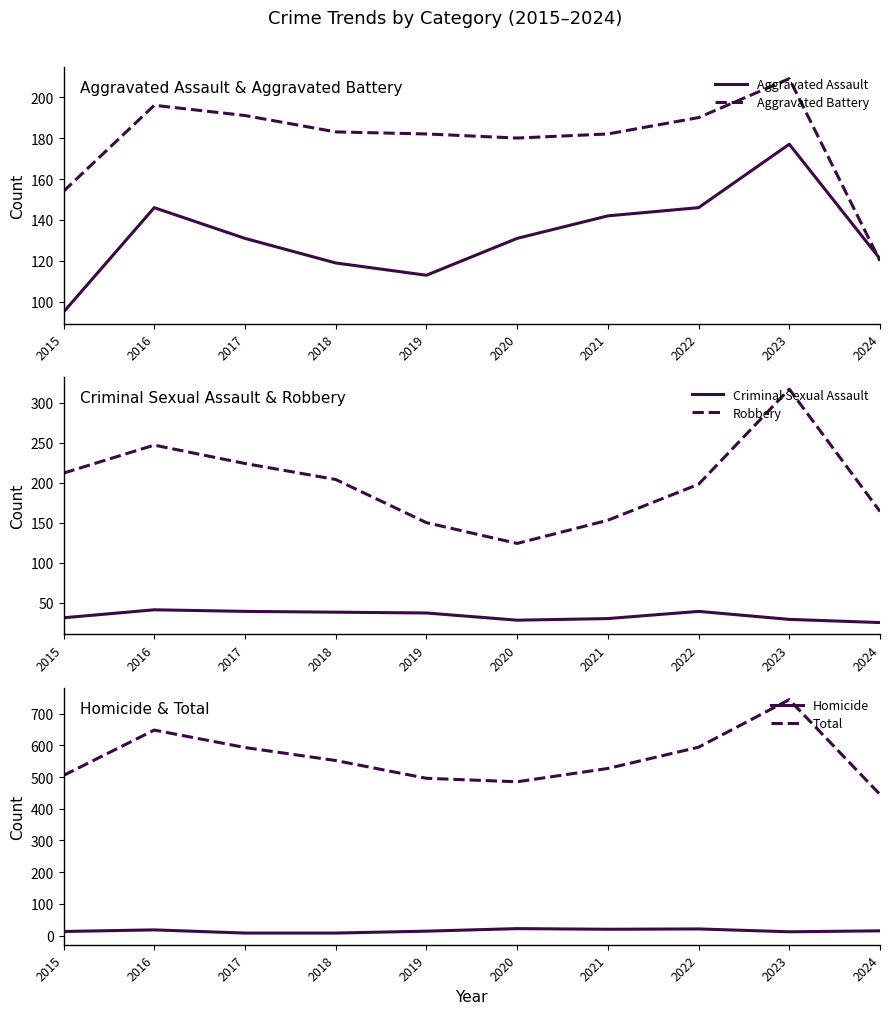

At which category is the sum across all series the highest?

2023